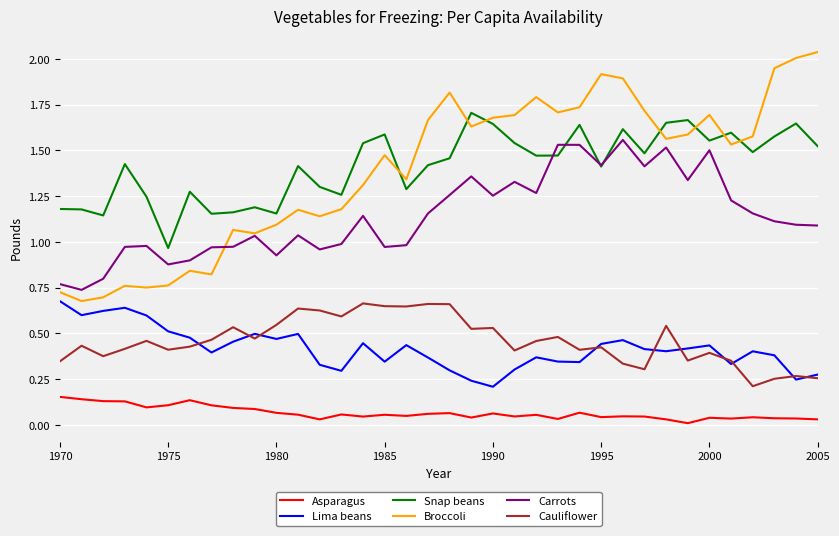

True or false: Asparagus and Lima beans intersect in this chart.

False